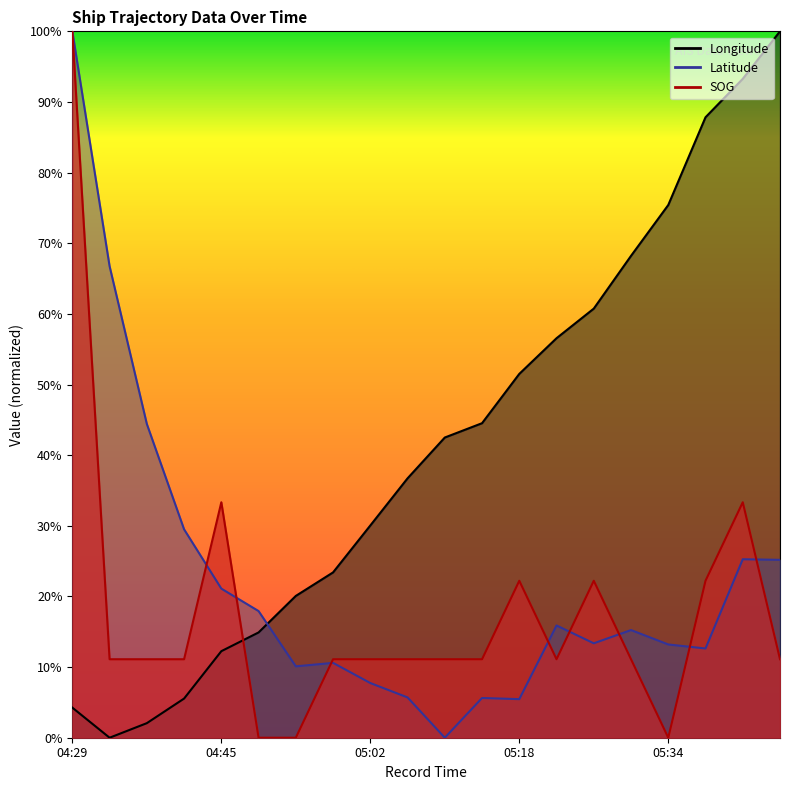

Is the value of SOG at 05:34 greater than the value of Longitude at 04:57?

No